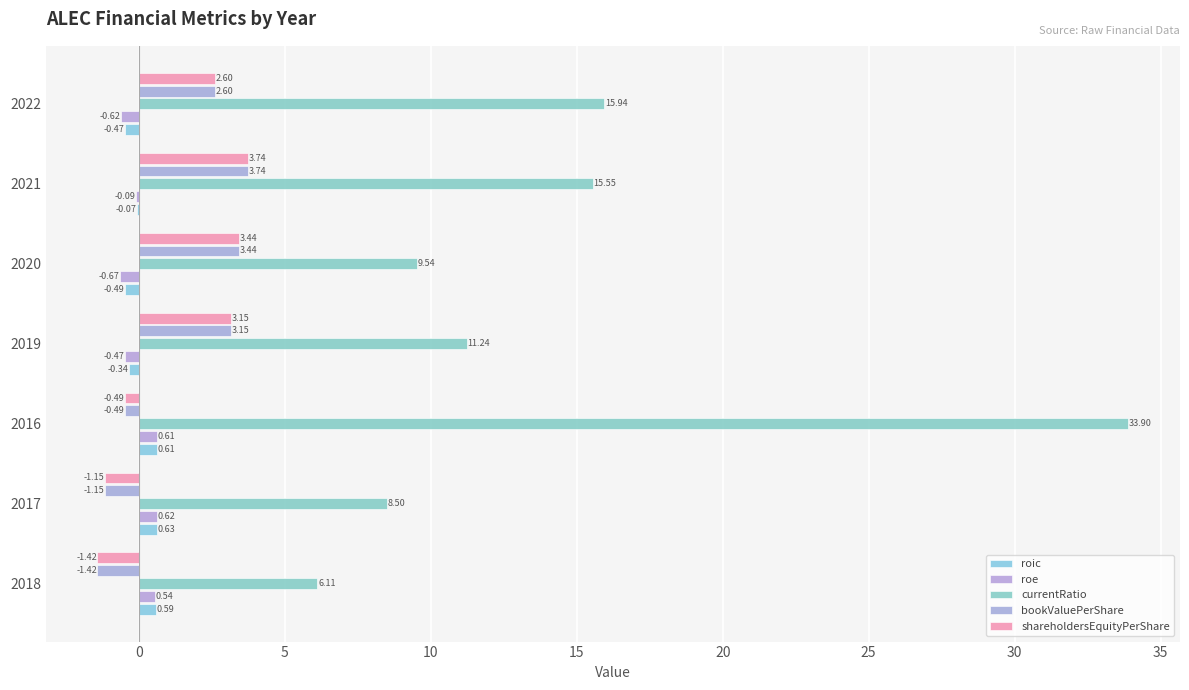

How many data points does each series have?

7